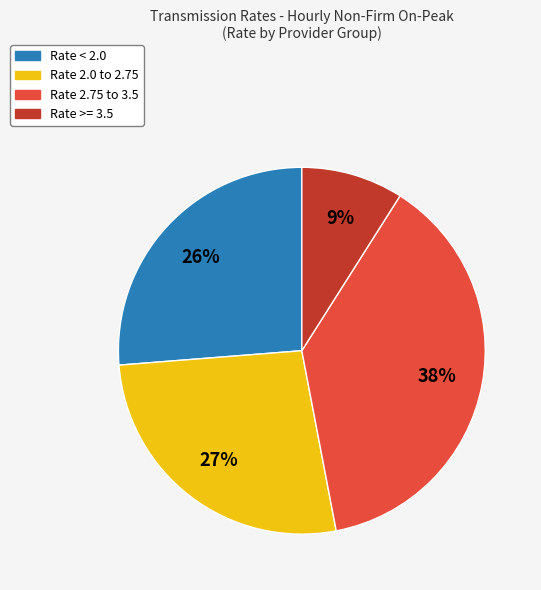

To the nearest percent, what is the difference between the largest and smallest slice percentages?

29%